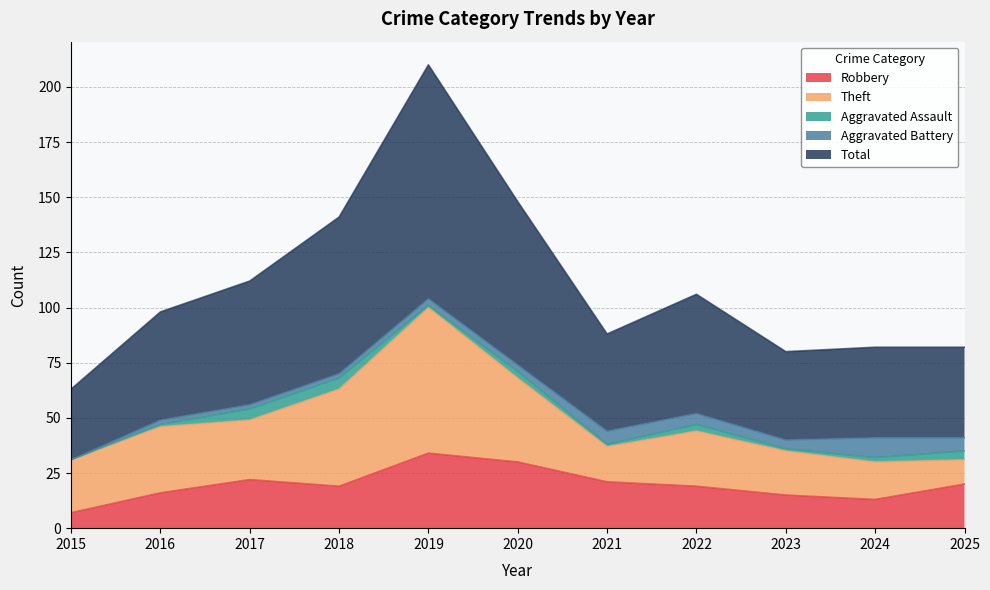

At which label is Total closest to 69?

2018